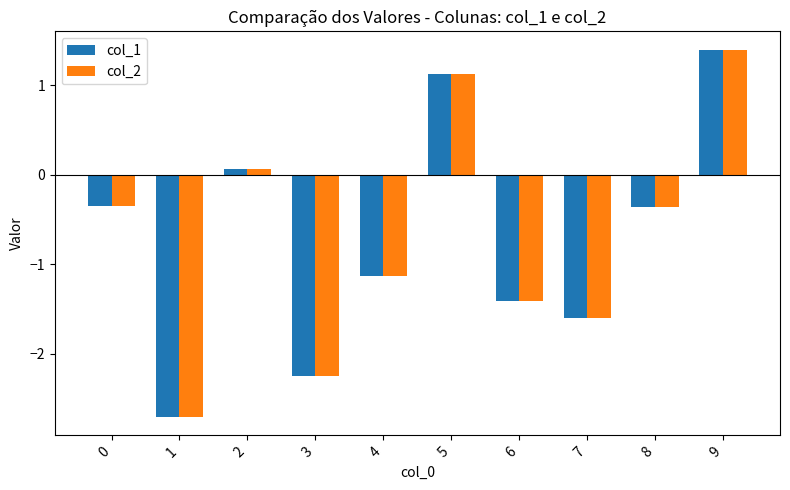

Where is col_1 nearest to the value 0?

2